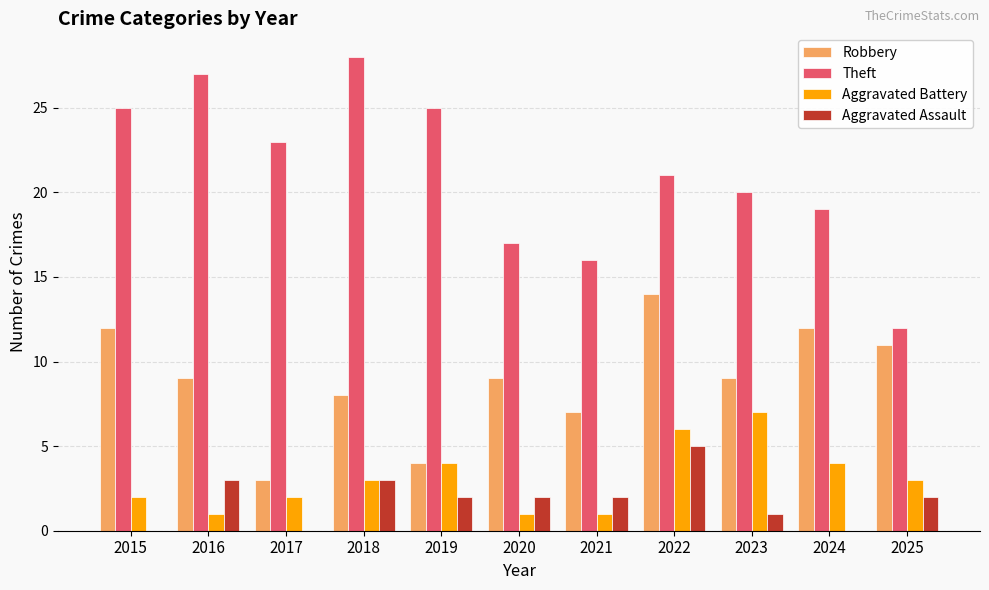

How many distinct data groups are displayed?

4